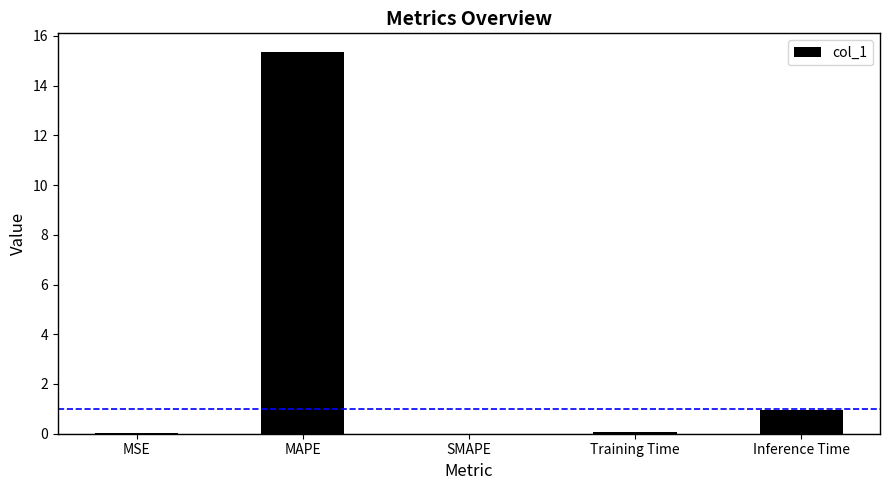

The chart shows a value of 1.0 at Inference Time. True or false?

True